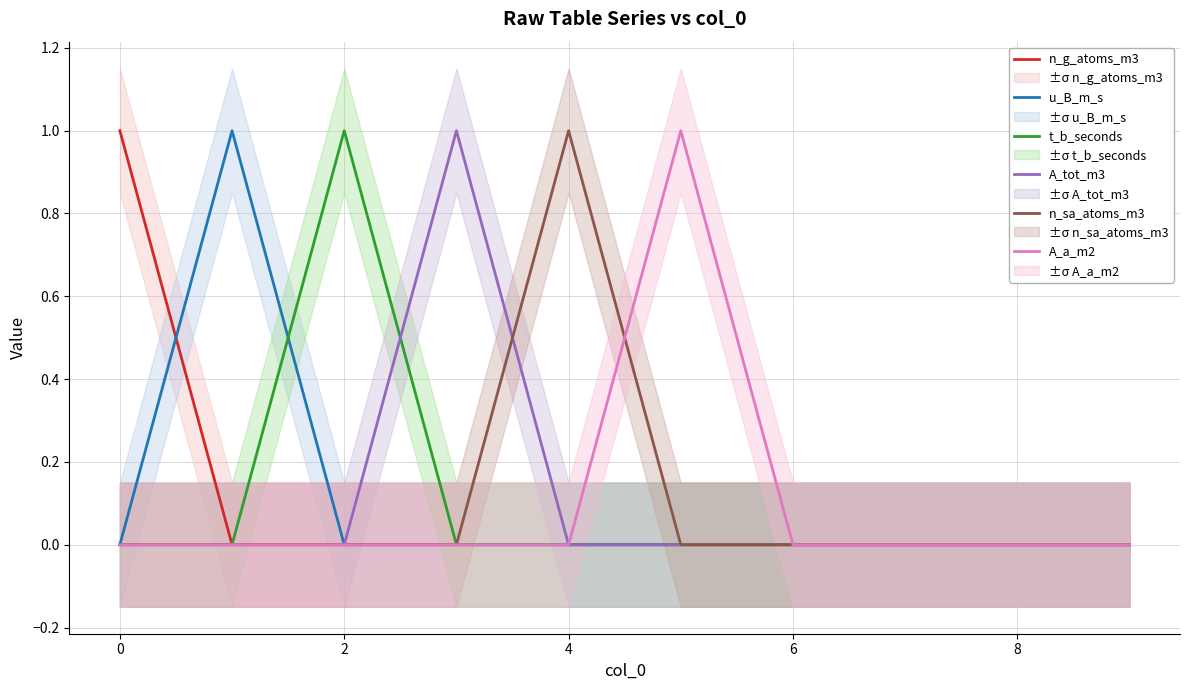

What is the highest value of the u_B_m_s series?

1